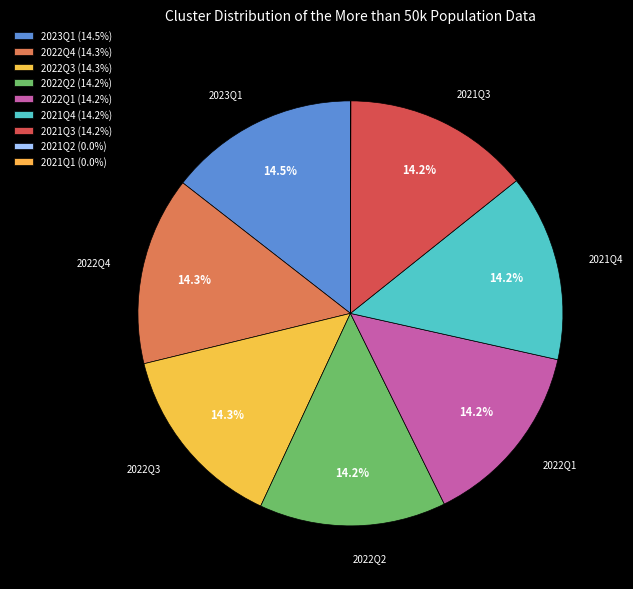

Does 2021Q2 account for over 50% of the chart?

No